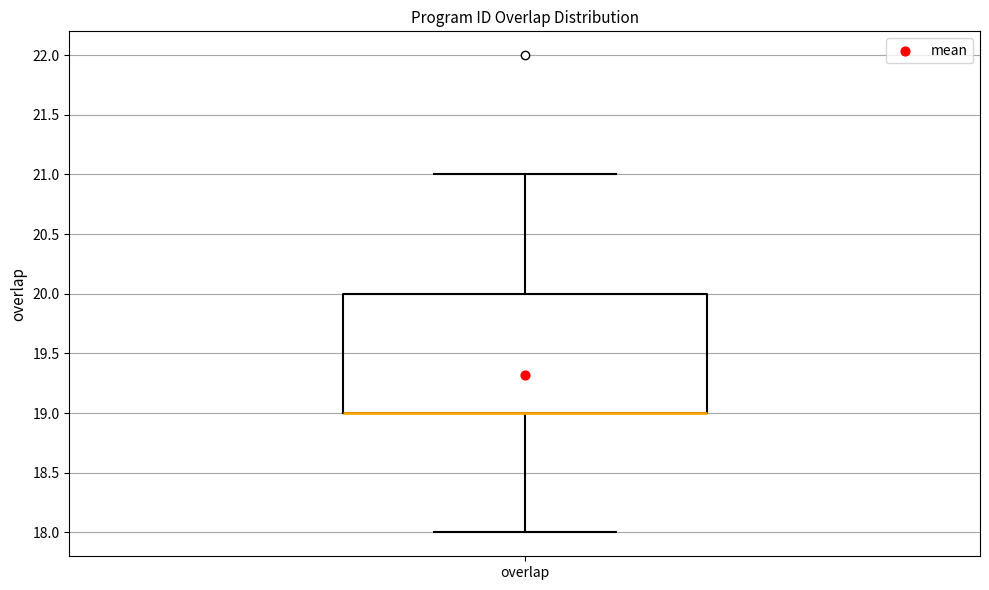

Where is the lower edge of the box for overlap on the y-axis? The values are not printed on the chart, so give them approximately, as read against the axis.

19